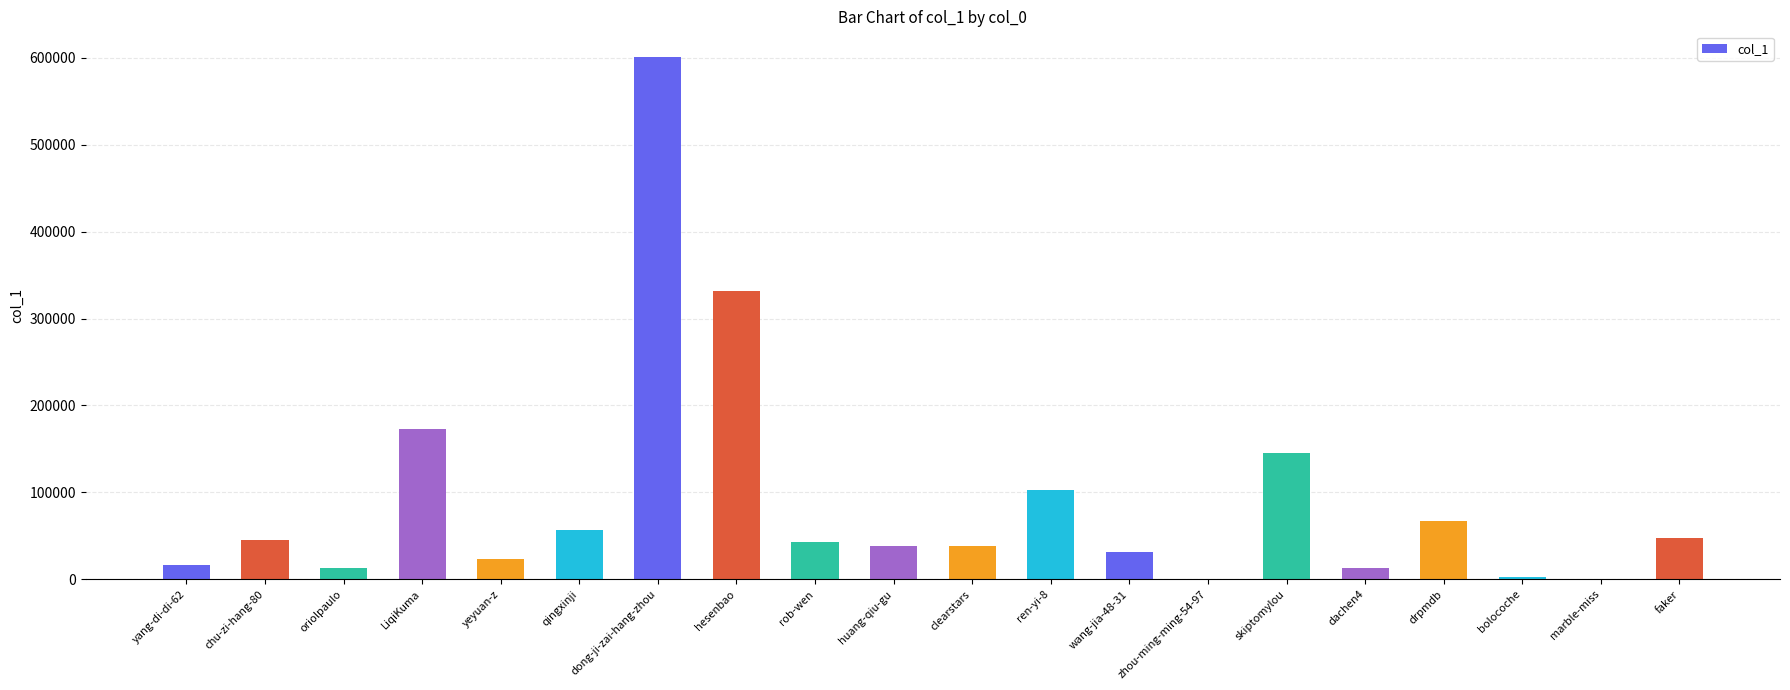

The value at faker is 67509. True or false?

False